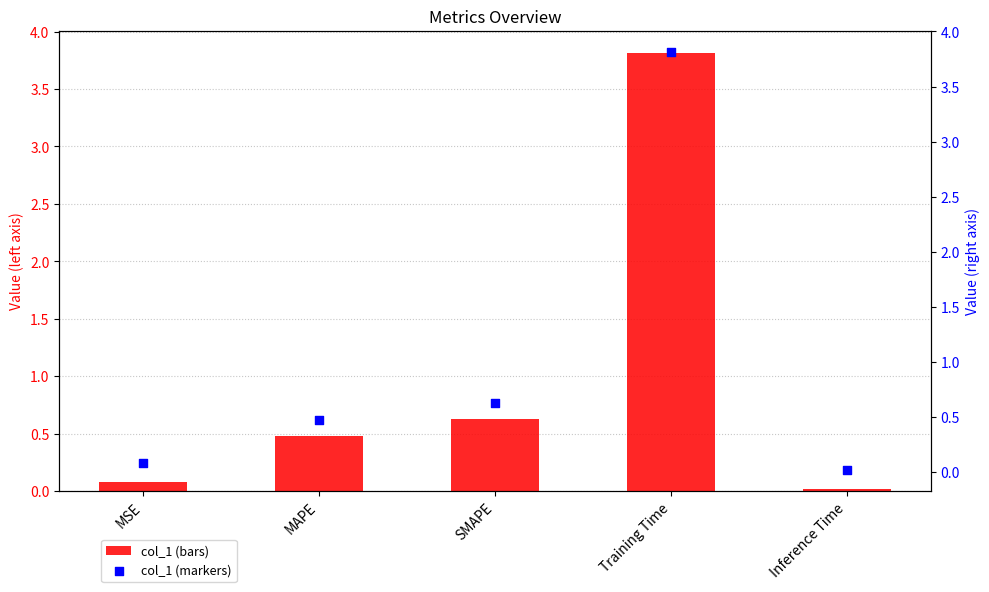

What is the total value across all series at MAPE?

1.0